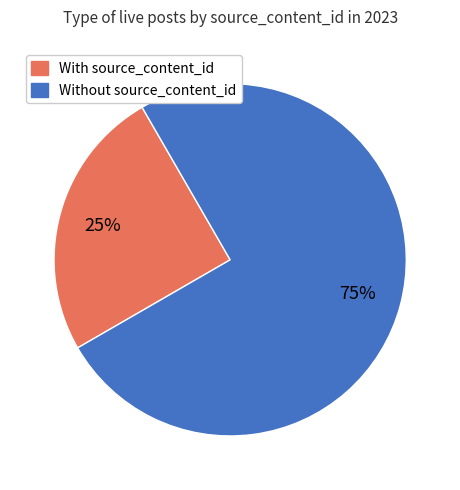

To the nearest percent, what is the difference between the largest and smallest slice percentages?

50%